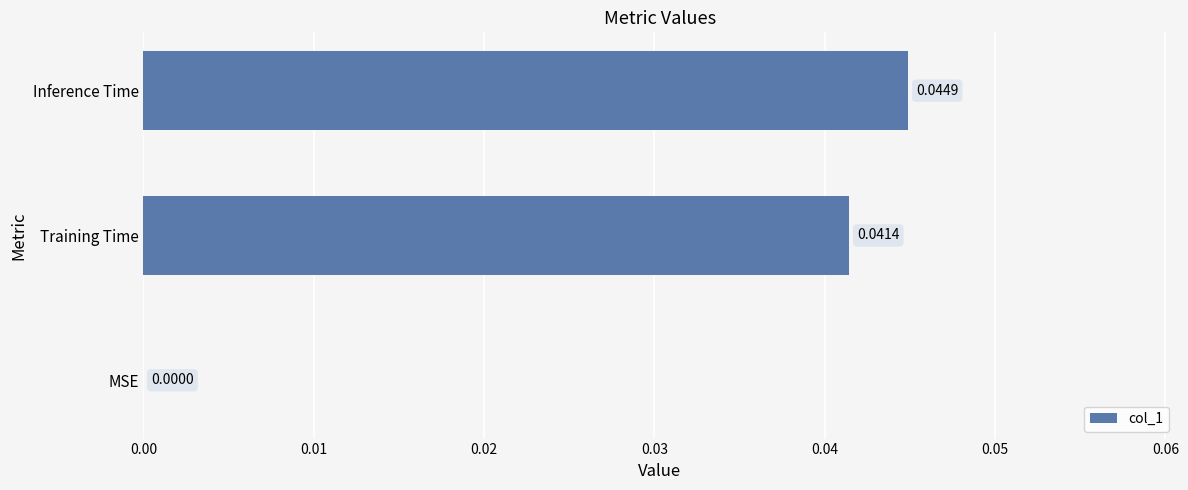

Between Training Time and MSE, which is larger?

Training Time